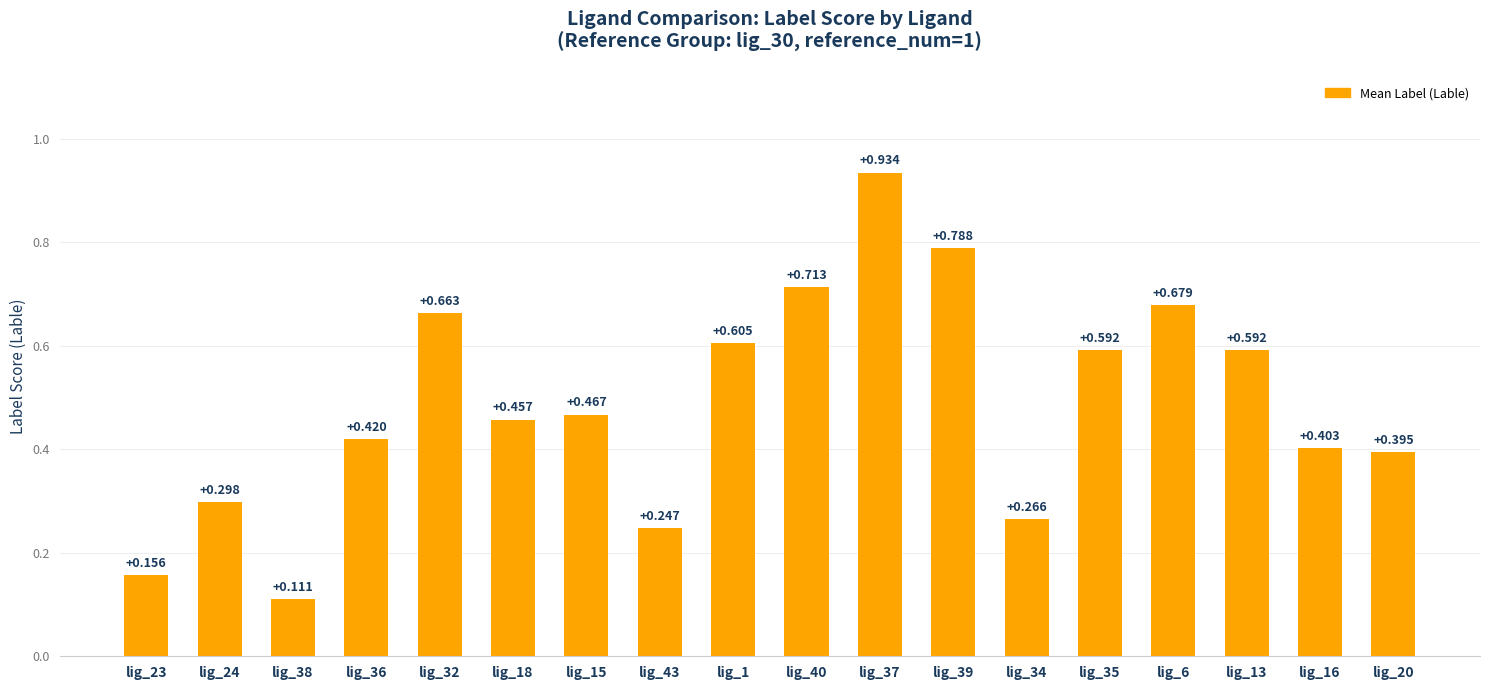

What is the label of the 13th bar from the right?

lig_18